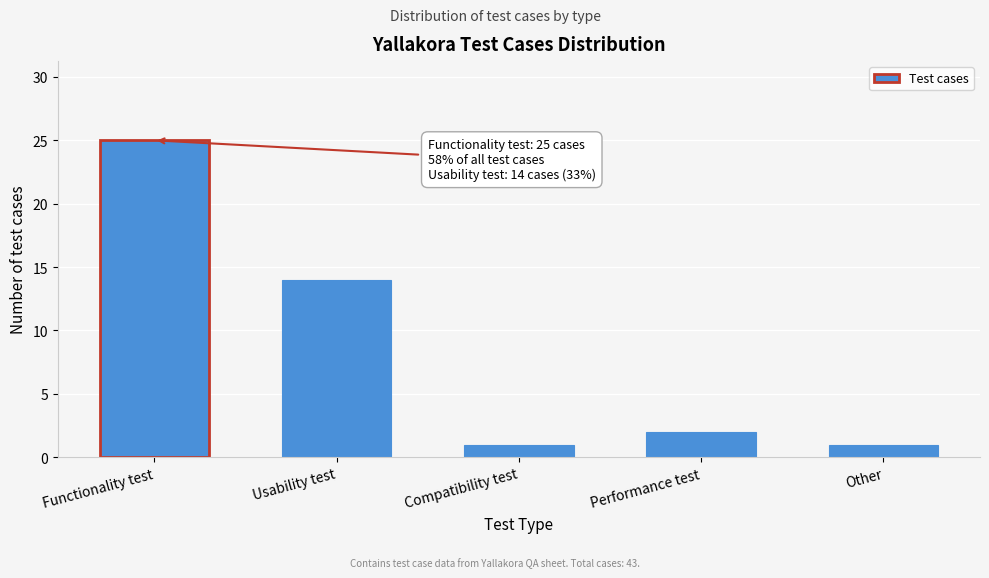

Reading left to right, what are all the values shown in this chart?

25	14	1	2	1